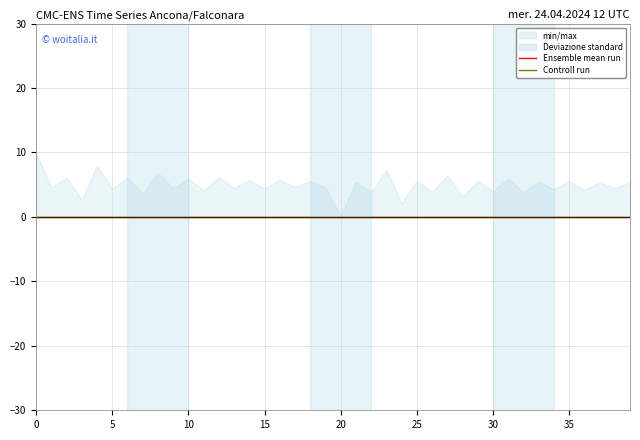

What is the highest value of the min/max series?

9.8